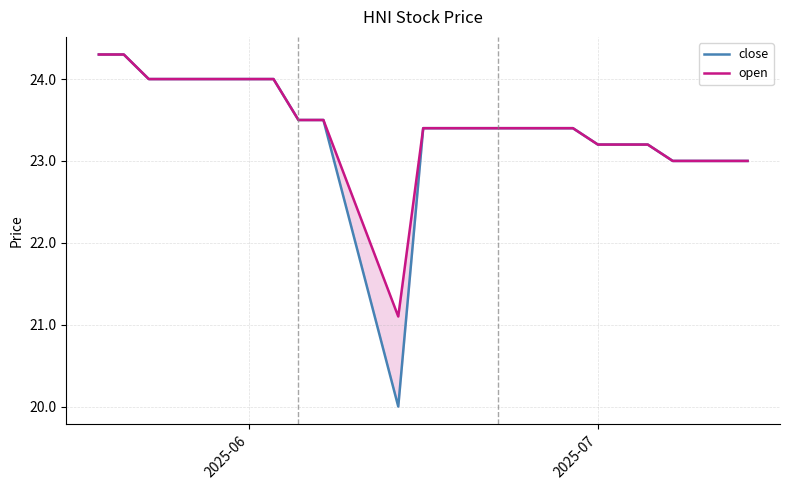

Which series has the largest range (max minus min)?

close